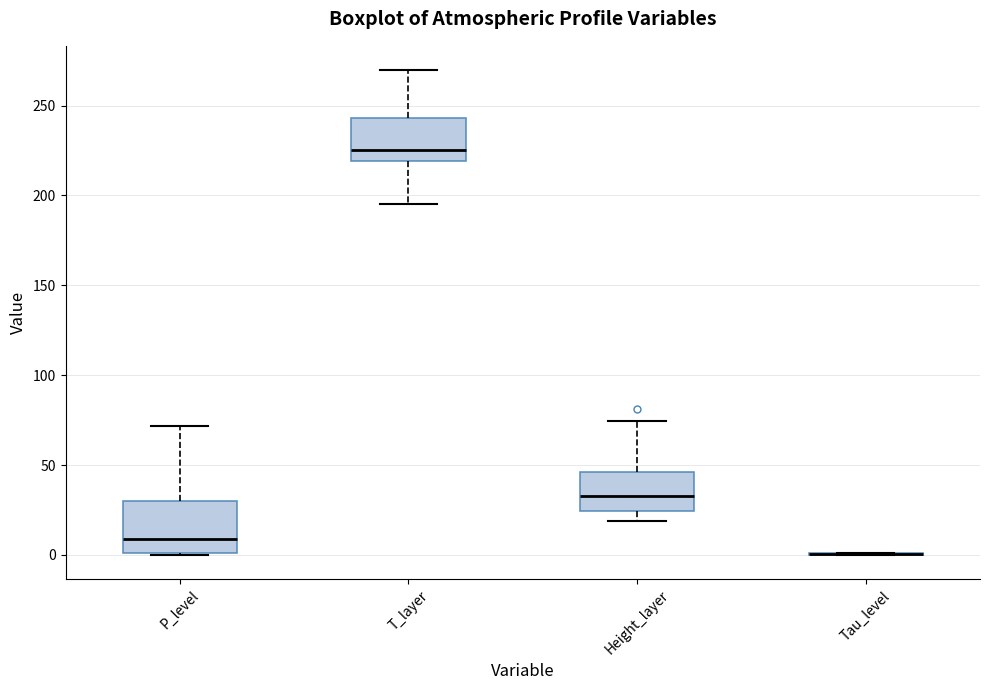

Reading left to right, read every box against the y-axis: the position of its median line, the range the box covers, and the ends of its whiskers. The values are not printed on the chart, so give them approximately, as read against the axis.

P_level: median 10, box 0 to 30, whiskers 0 to 70
T_layer: median 225, box 220 to 245, whiskers 195 to 270
Height_layer: median 35, box 25 to 45, whiskers 20 to 75
Tau_level: box collapsed to a line at 0, whiskers 0 to 0